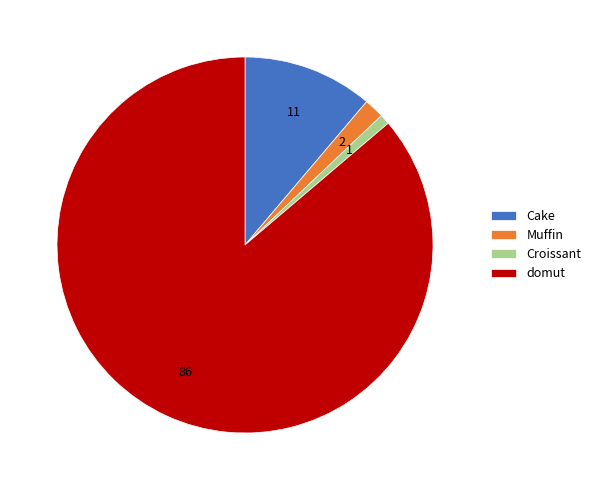

Rank the categories by value from lowest to highest.

Croissant, Muffin, Cake, domut